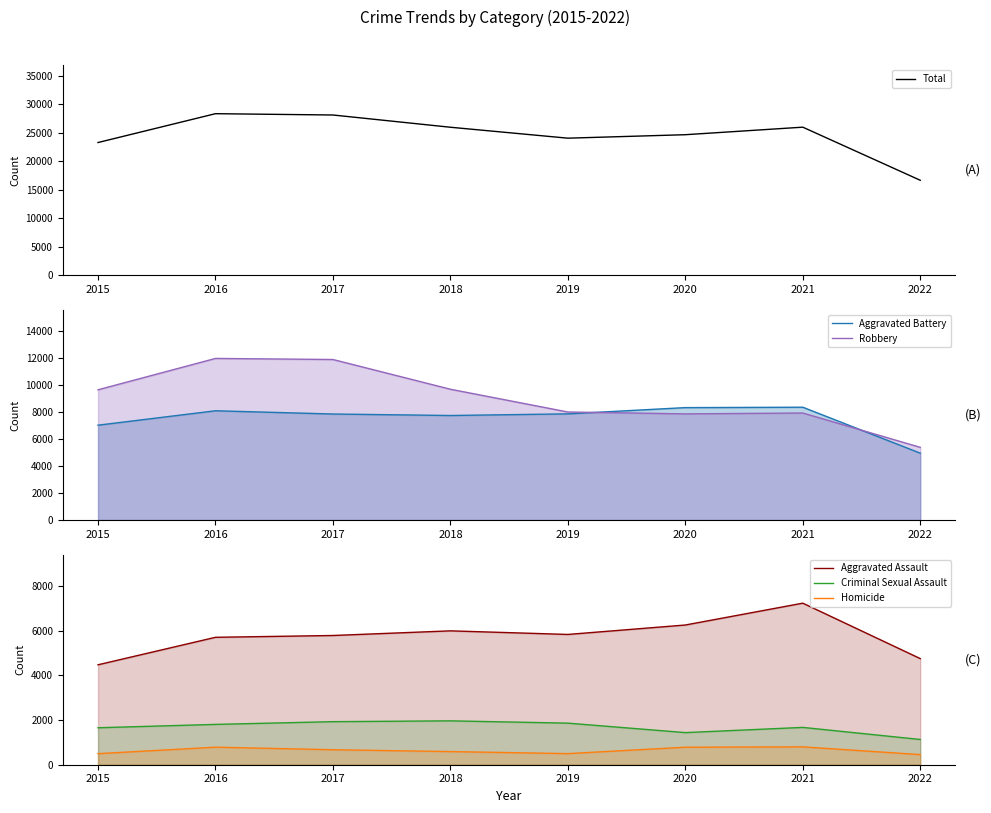

What is the difference between the second highest and minimum values in the Total series?

11455